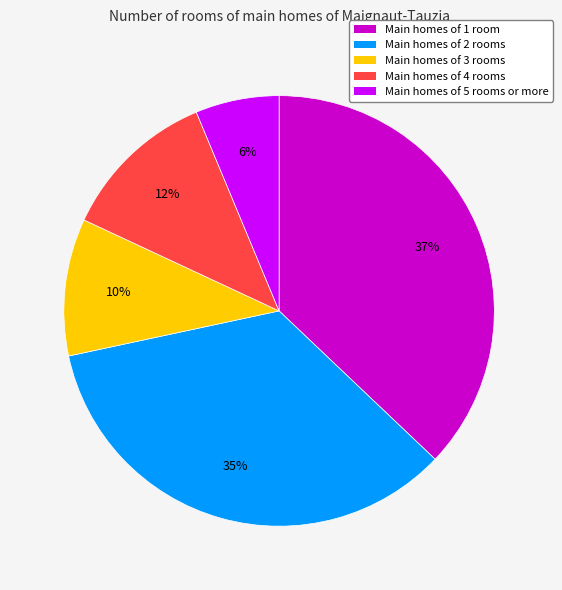

What is the ratio of the value at Main homes of 5 rooms or more to the value at Main homes of 3 rooms?

0.6